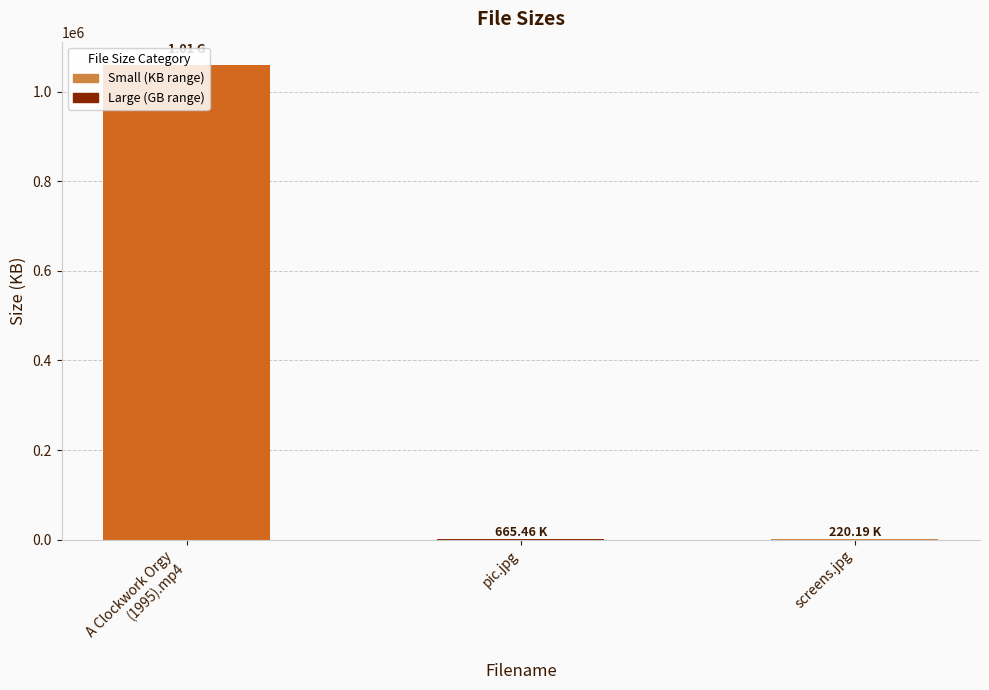

What is the sum of all values?

1059947.4